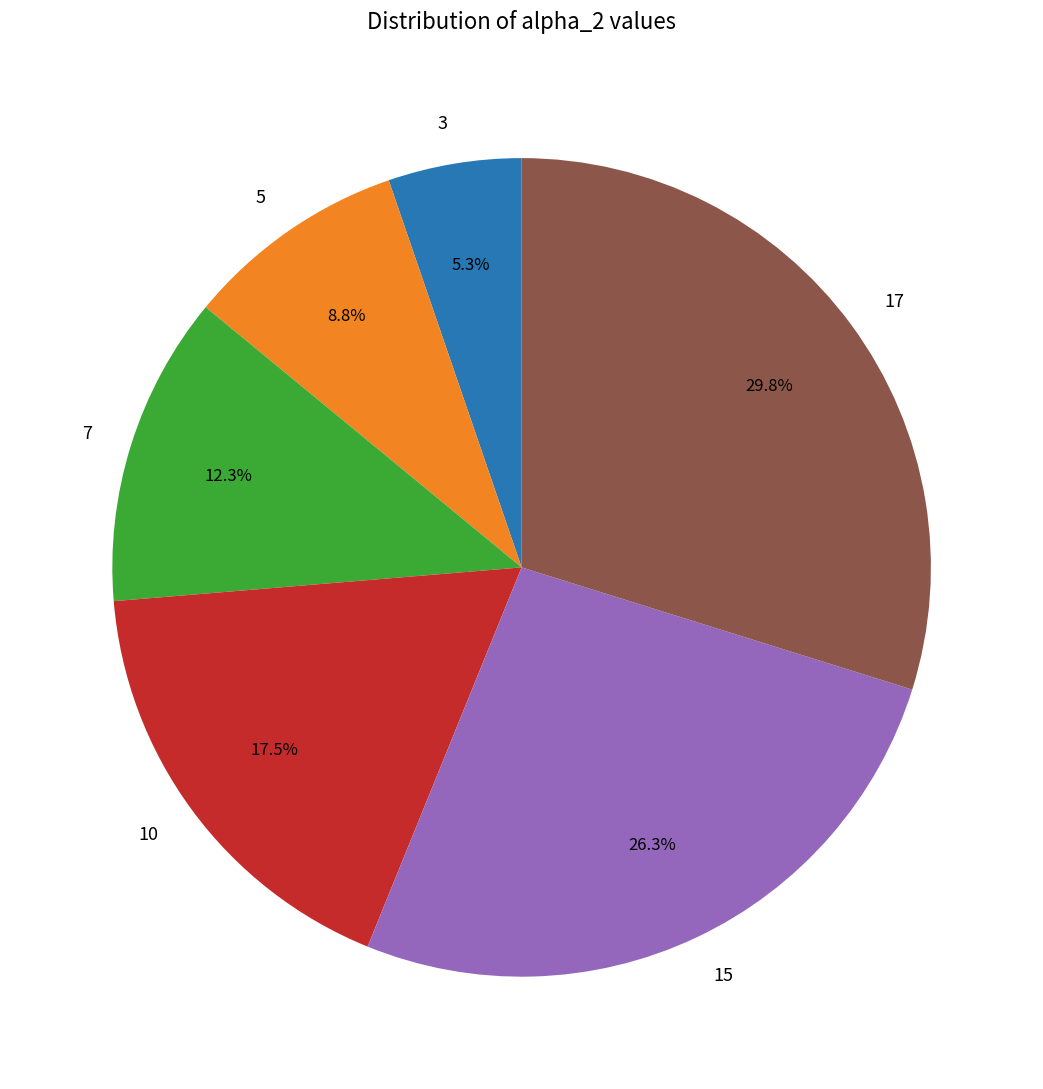

Is there any slice that represents more than half of the pie?

No